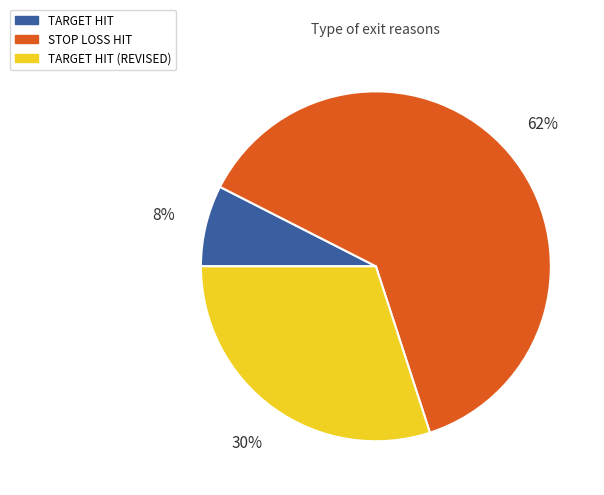

How many segments does this pie chart have?

3